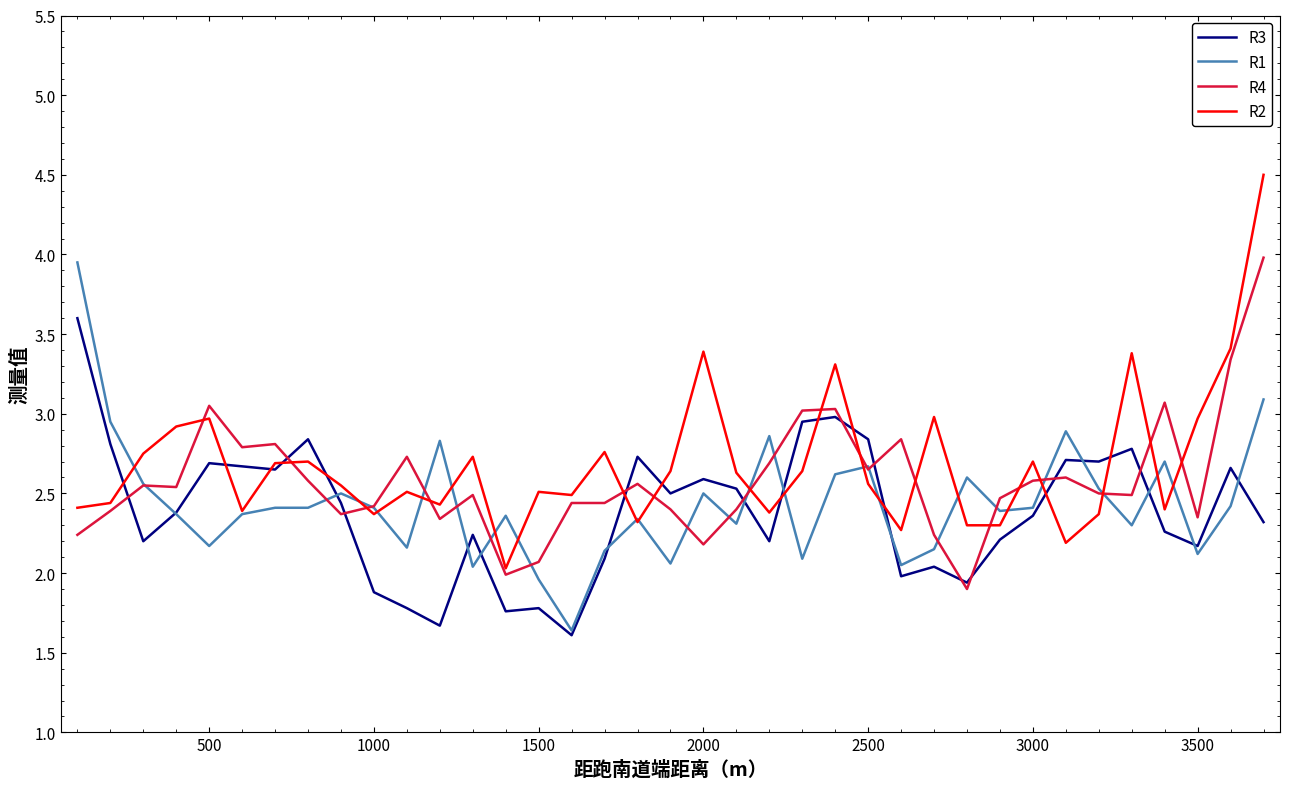

What is the maximum value for R2?

4.5